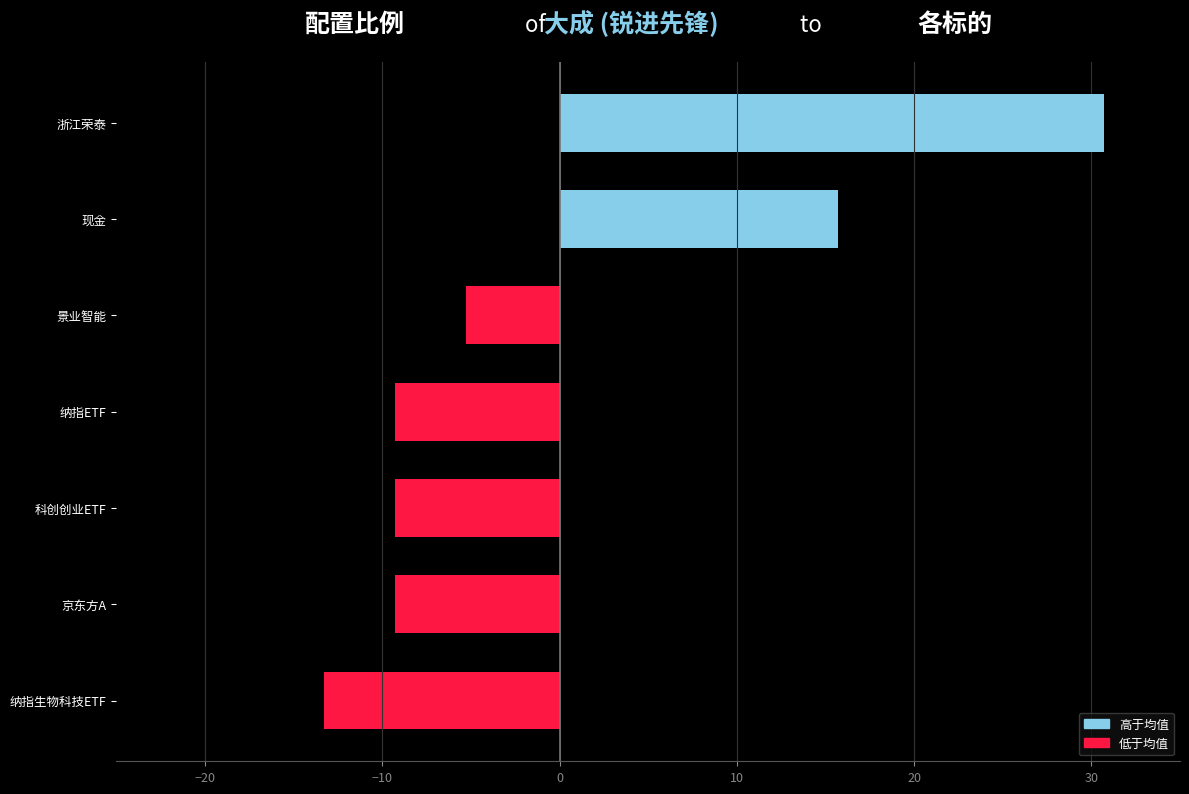

Which has a higher value, 浙江荣泰 or 纳指生物科技ETF?

浙江荣泰